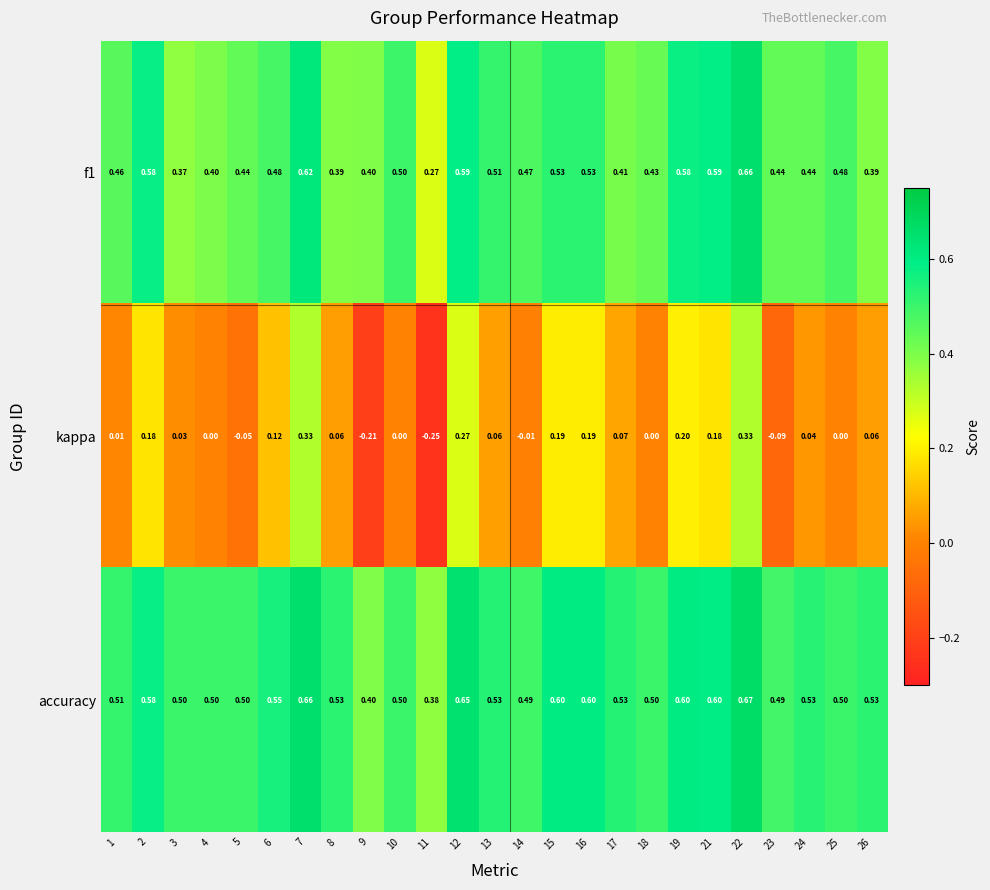

Which series has the largest total across all categories?

accuracy